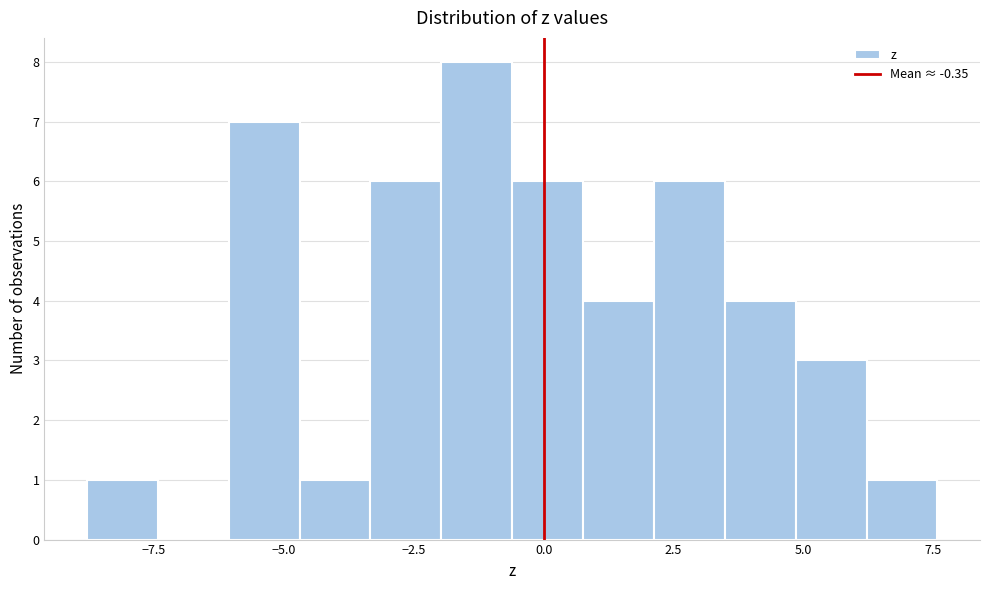

Around what value on the x-axis is the tallest bar? Give the approximate position of its centre, as read against the axis.

-1.5